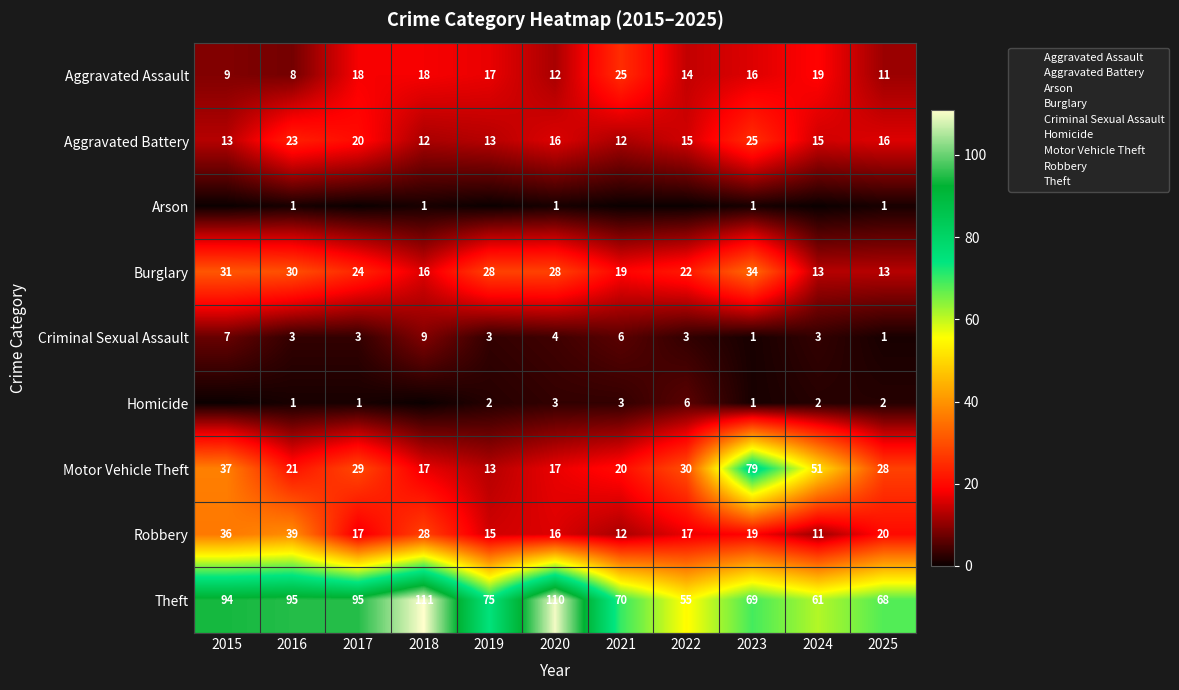

The Aggravated Assault series shows 25 at 2021. True or false?

True